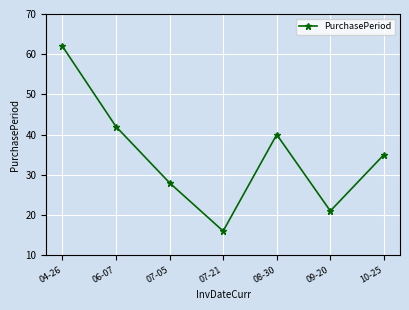

Rank the categories by value from lowest to highest.

07-21, 09-20, 07-05, 10-25, 08-30, 06-07, 04-26